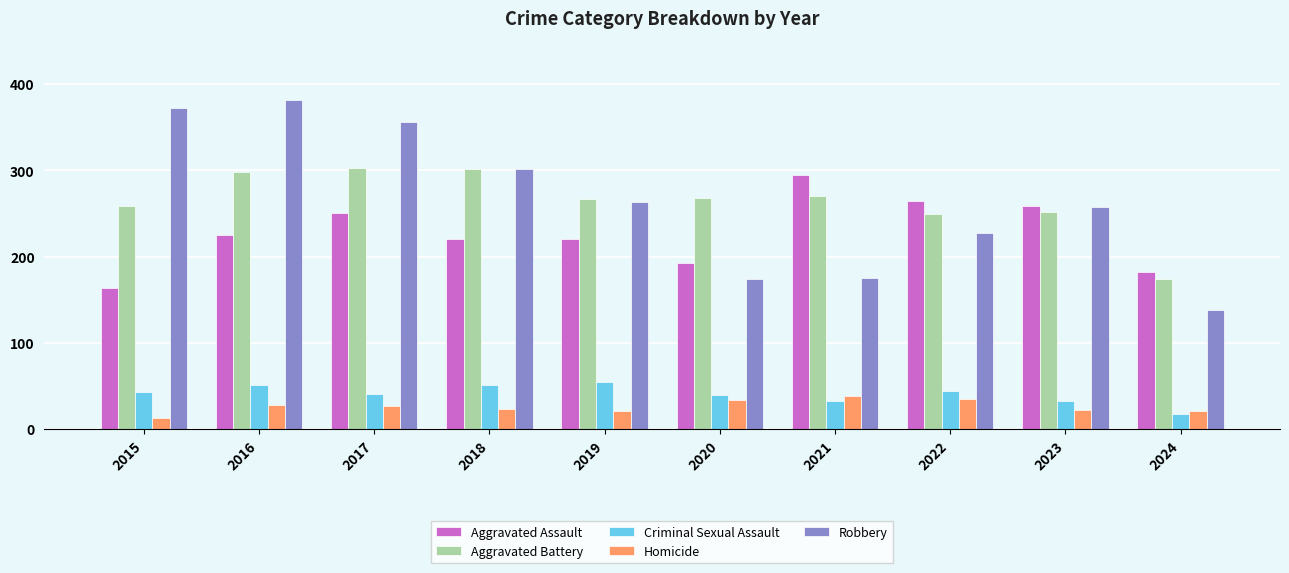

What is the difference between the highest and lowest values at 2021?

262